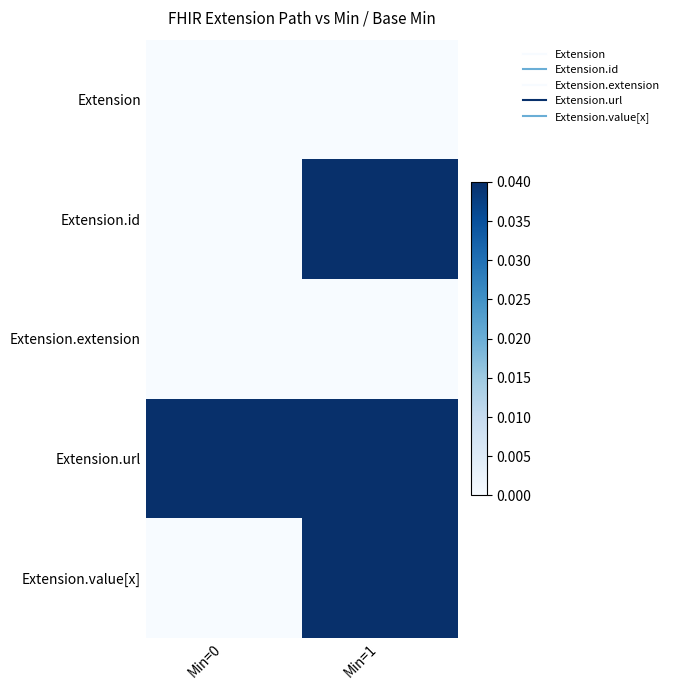

Count the number of categories in the chart.

2